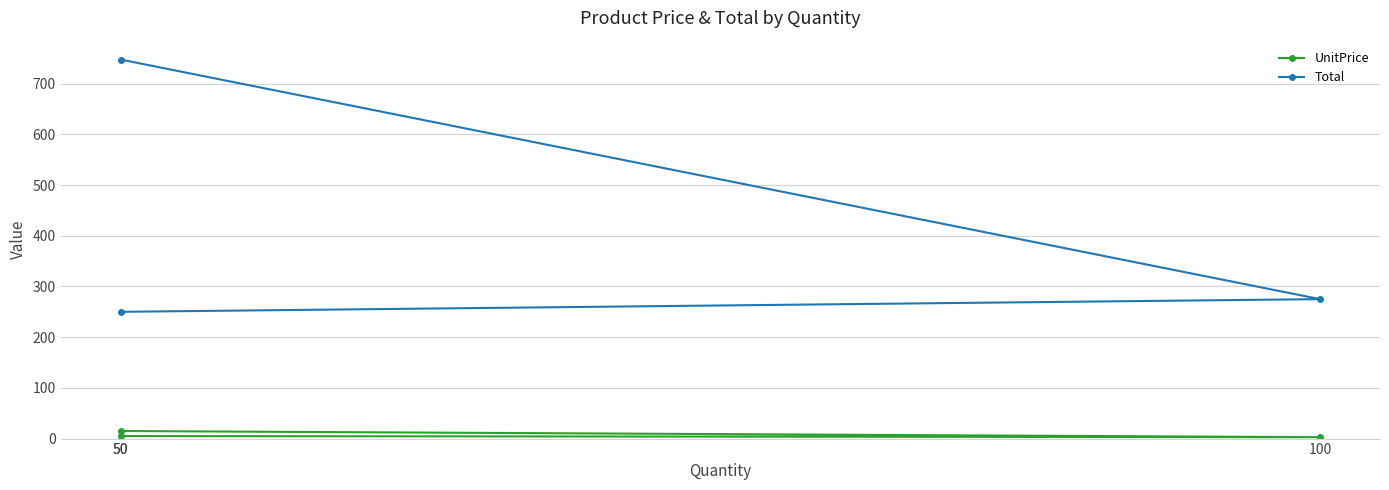

What value does the UnitPrice series have at 50?

14.9